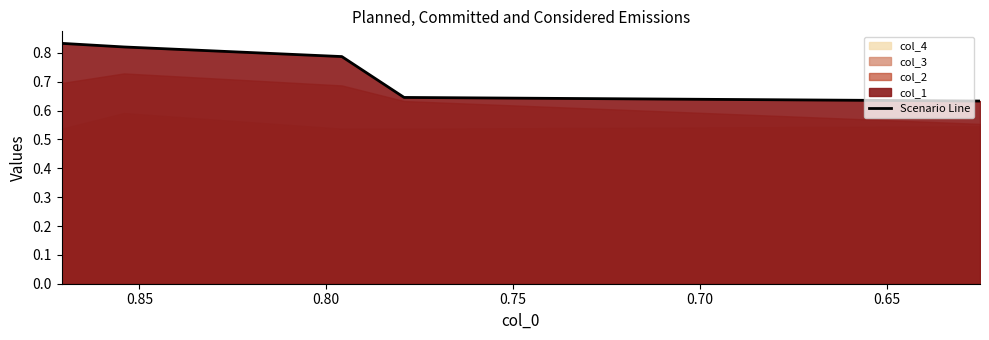

At which label is the value closest to 0?

0.80